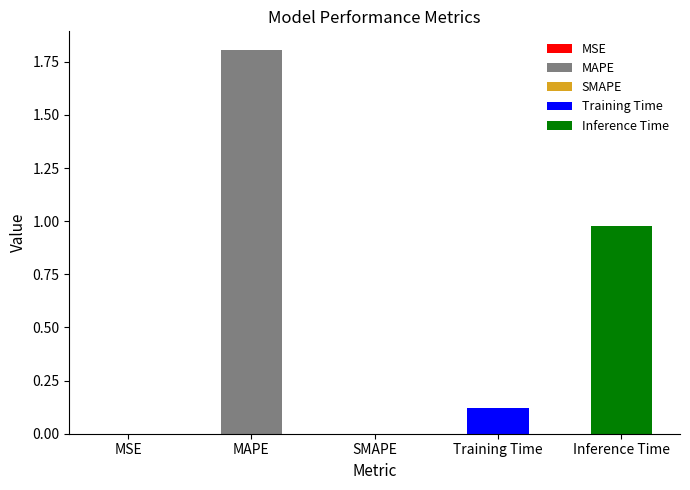

Read the value at Inference Time.

1.0